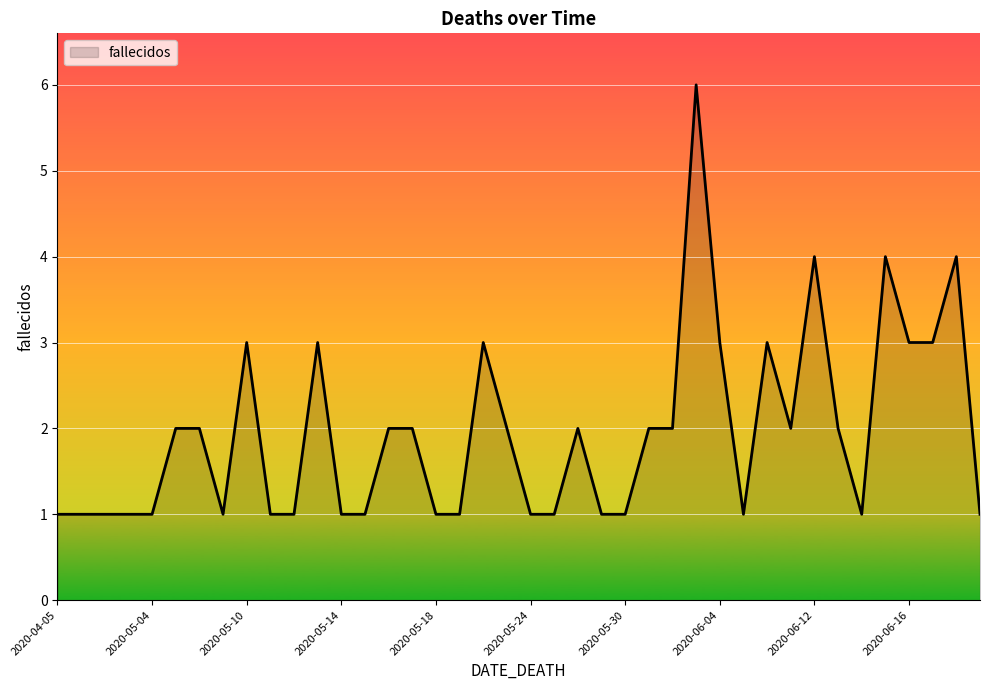

What is the greatest value displayed?

6